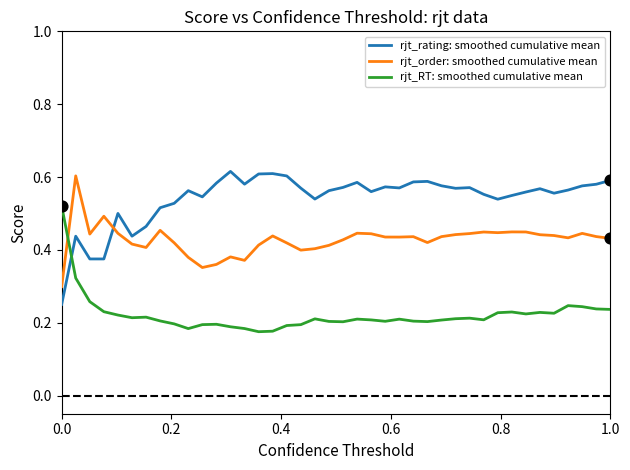

List the series in order of their overall mean, highest first.

rjt_rating: smoothed cumulative mean, rjt_order: smoothed cumulative mean, rjt_RT: smoothed cumulative mean